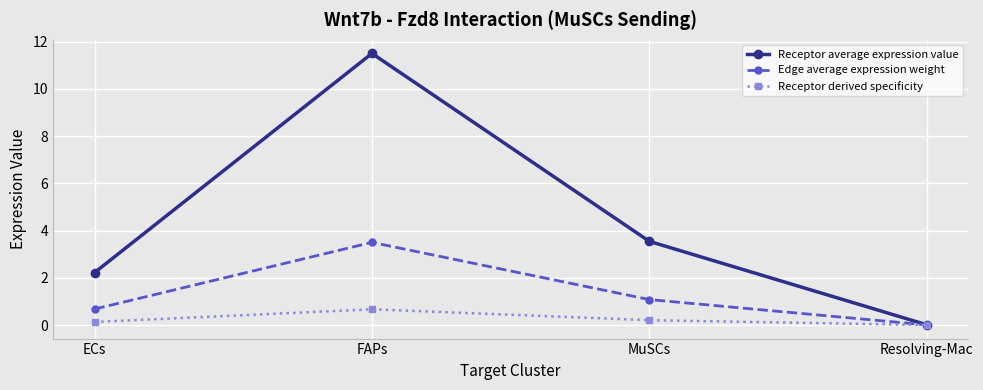

Which series changed the most between FAPs and Resolving-Mac?

Receptor average expression value